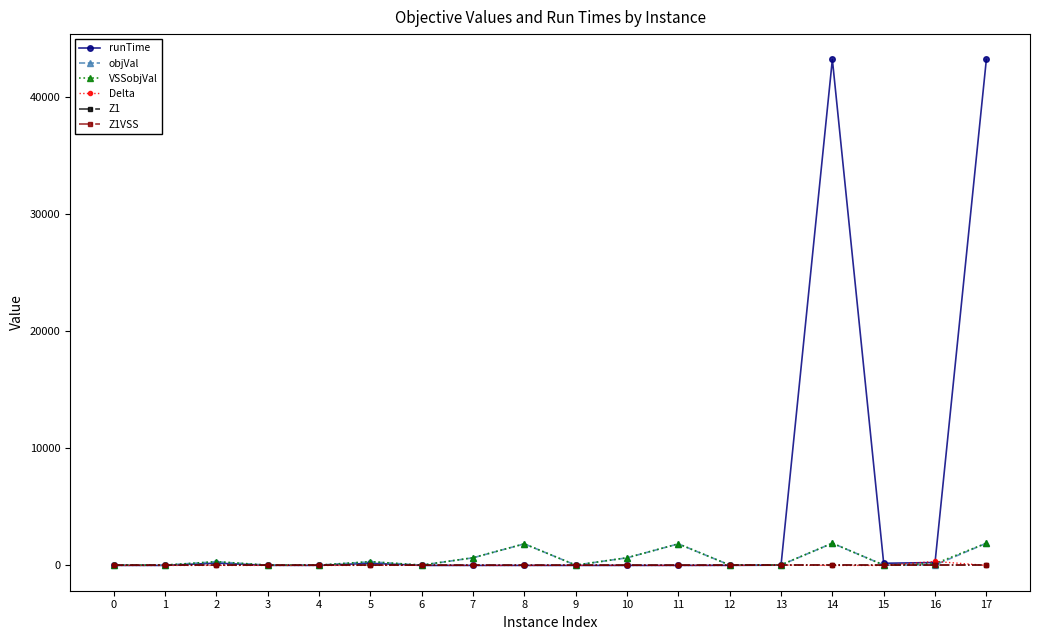

At how many categories does at least one series exceed 5932?

2